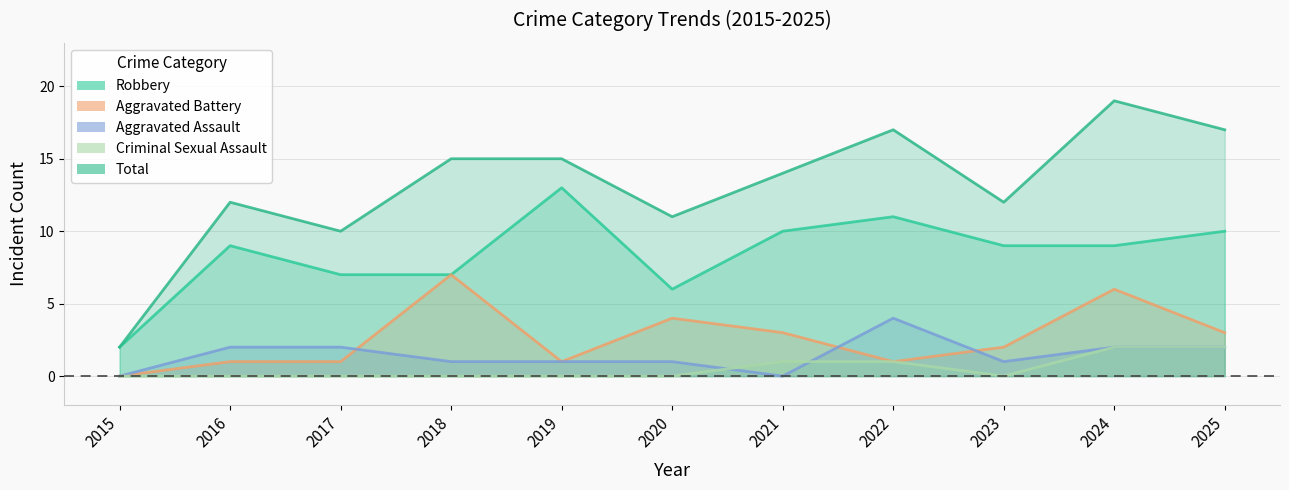

List the series in order of their peak value, highest first.

Total, Robbery, Aggravated Battery, Aggravated Assault, Criminal Sexual Assault